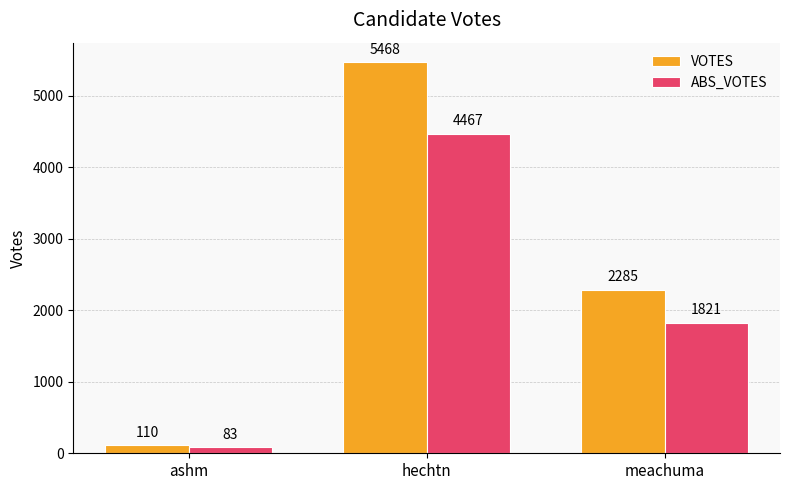

Count the ABS_VOTES values in the range 83 to 4467.

3